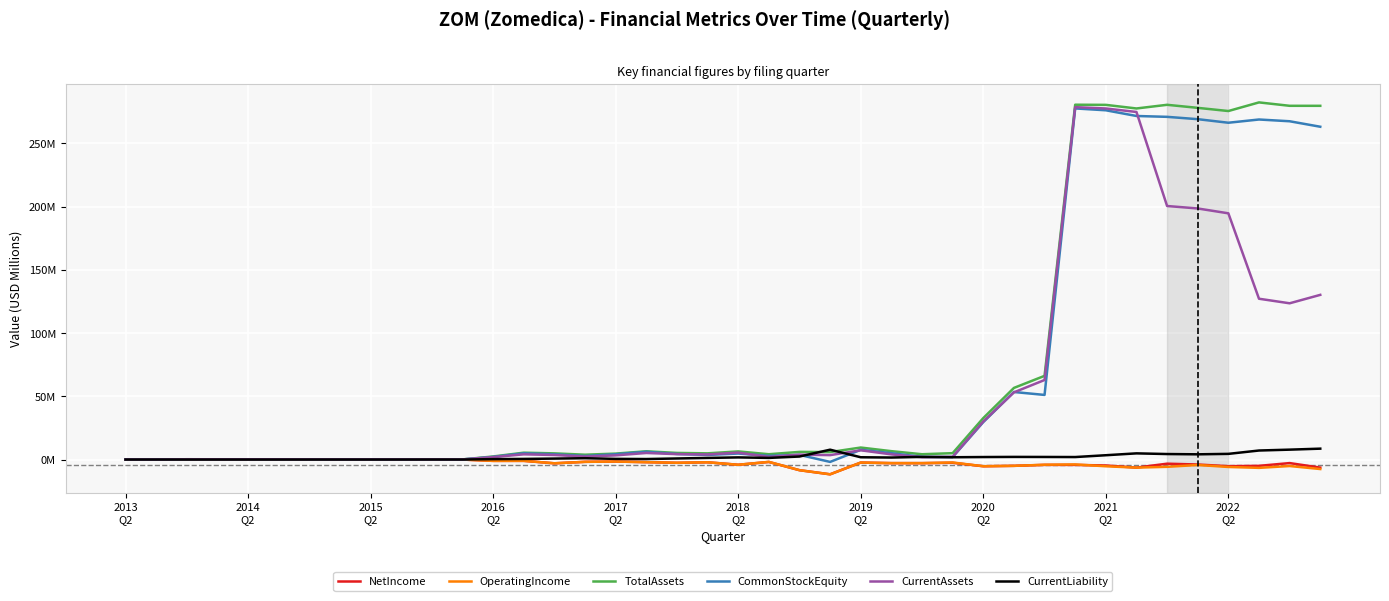

What are all the series names shown in the legend?

NetIncome, OperatingIncome, TotalAssets, CommonStockEquity, CurrentAssets, CurrentLiability